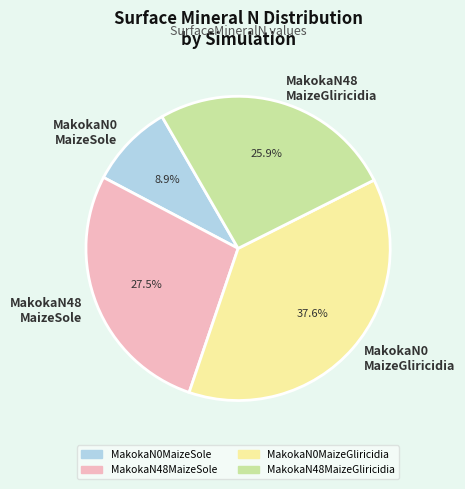

Does MakokaN48 MaizeGliricidia represent more than half of the total?

No